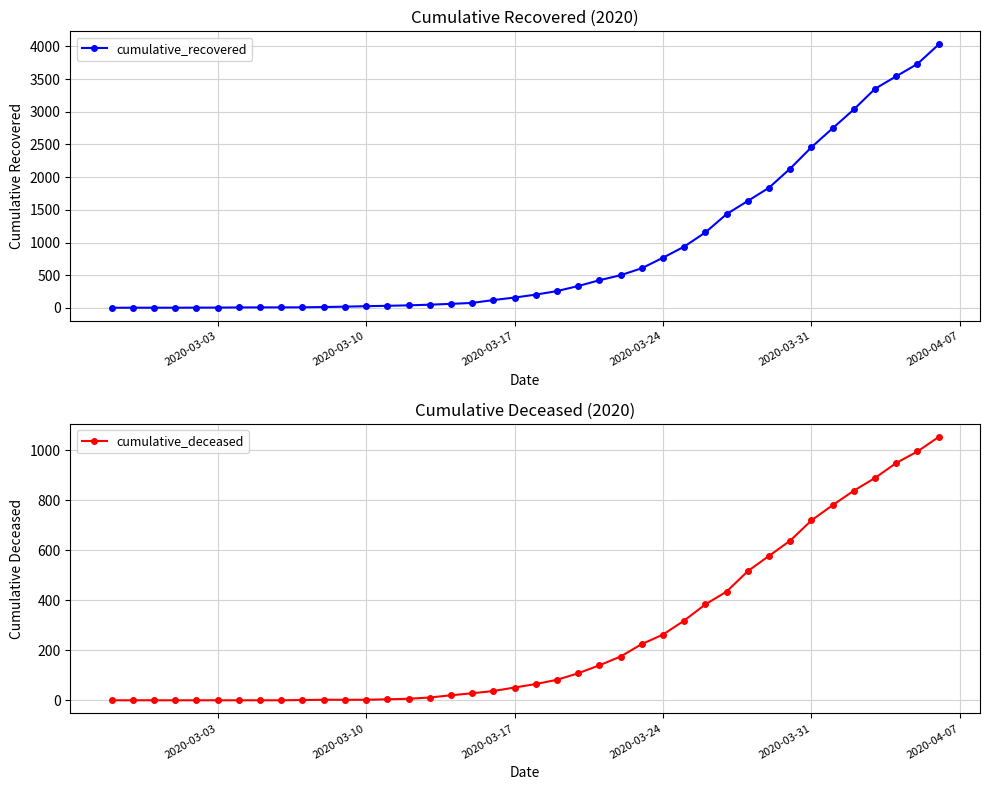

What is the maximum value for cumulative_deceased?

1054